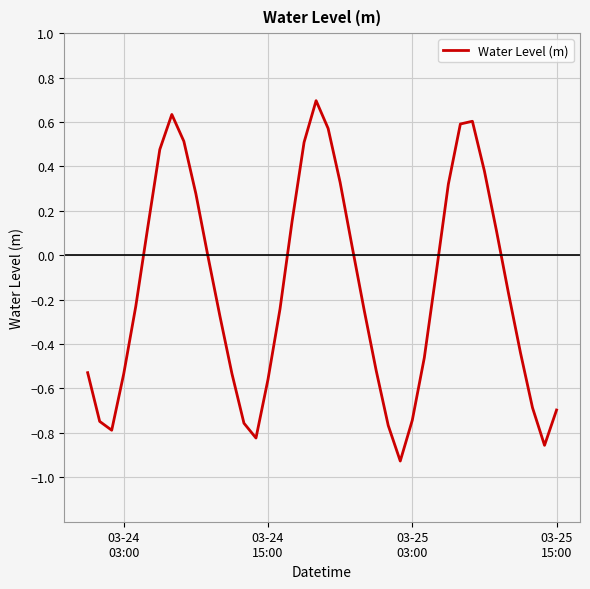

What is the greatest value displayed?

0.7